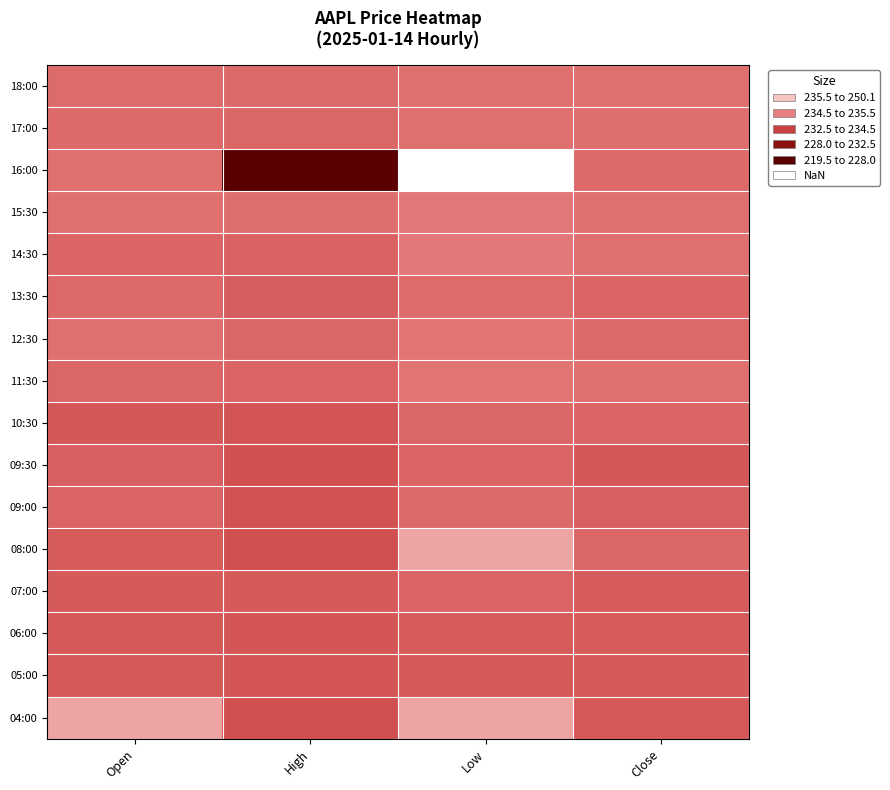

Reading right to left, transcribe all the data shown in this chart.

04:00: Close=235.4	Low=228.5	High=236.4	Open=228.5
05:00: Close=235.3	Low=235.3	High=235.8	Open=235.4
06:00: Close=235.2	Low=235.1	High=235.8	Open=235.4
07:00: Close=235.1	Low=234.5	High=235.3	Open=235.3
08:00: Close=234.2	Low=228.5	High=236.4	Open=235.1
09:00: Close=234.8	Low=233.8	High=236.0	Open=234.3
09:30: Close=235.6	Low=234.3	High=236.1	Open=234.8
10:30: Close=234.2	Low=234.1	High=236.0	Open=235.6
11:30: Close=233.3	Low=232.8	High=234.5	Open=234.2
12:30: Close=234.0	Low=232.6	High=234.1	Open=233.3
13:30: Close=234.3	Low=233.7	High=234.9	Open=234.0
14:30: Close=233.3	Low=232.5	High=234.6	Open=234.2
15:30: Close=233.3	Low=232.5	High=233.4	Open=233.3
16:00: Close=233.9	Low=219.5	High=250.0	Open=233.3
17:00: Close=233.6	Low=233.3	High=234.2	Open=233.9
18:00: Close=233.3	Low=233.2	High=233.8	Open=233.7